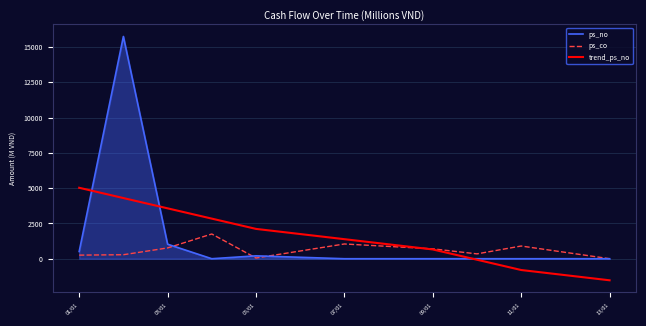

What is the highest value of the trend_ps_no series?

5027.6